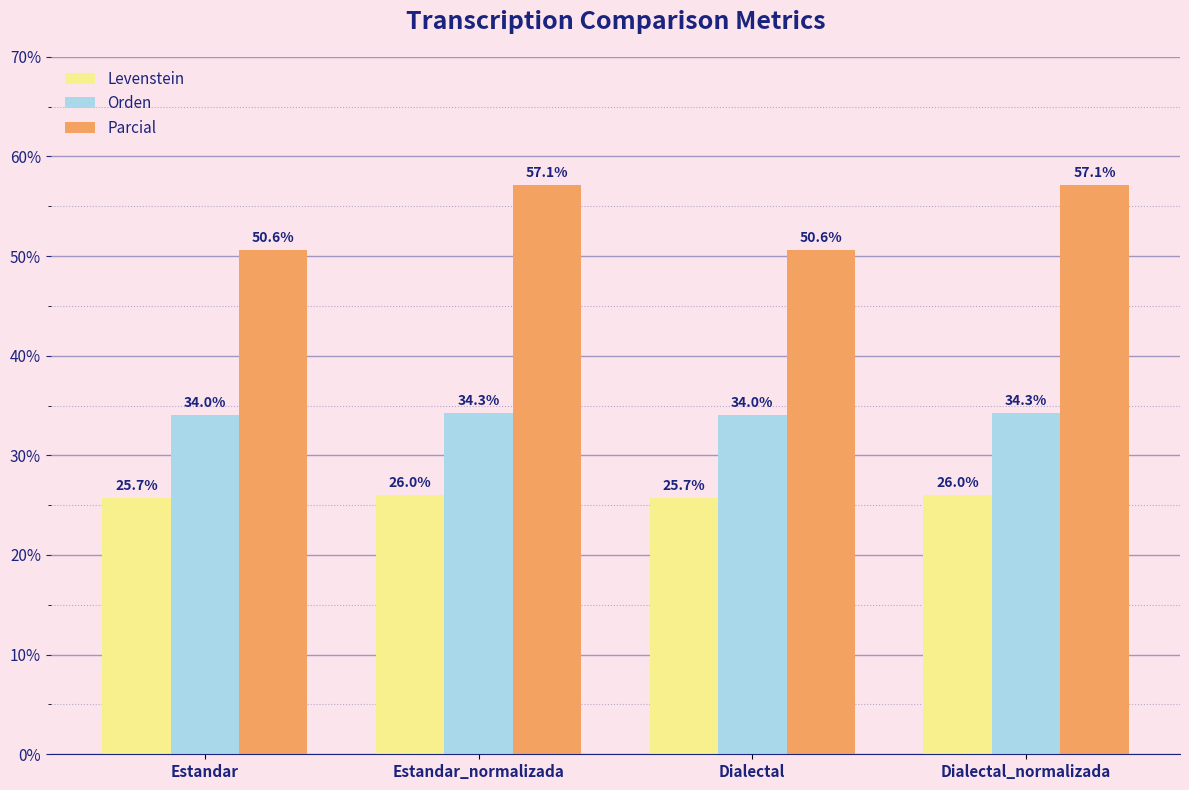

Rank the series at Dialectal from highest to lowest value.

Parcial, Orden, Levenstein